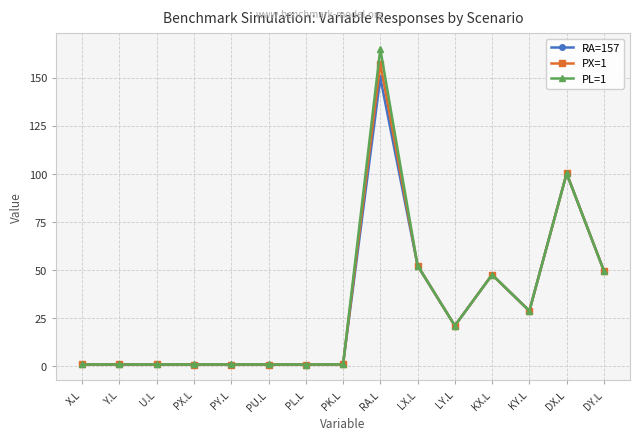

What is the difference between the RA=157 values at LX.L and KY.L?

23.6